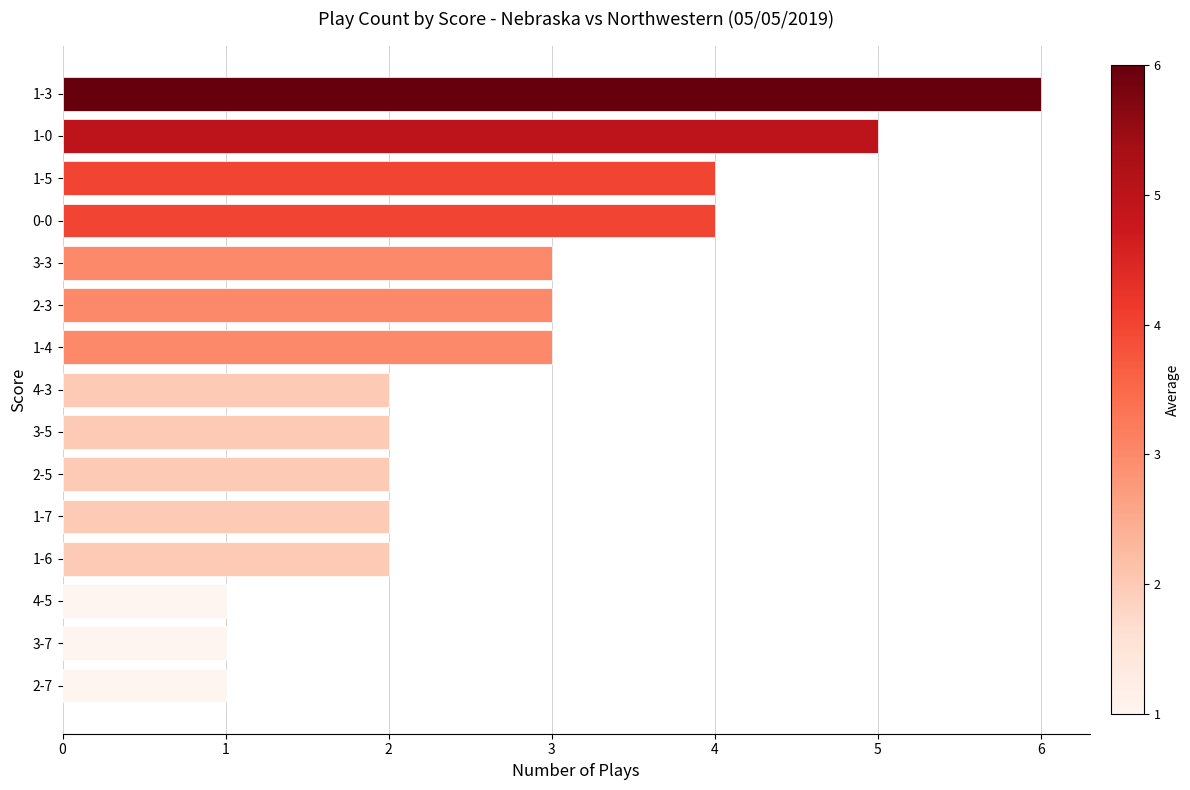

How many bars are there in total?

15